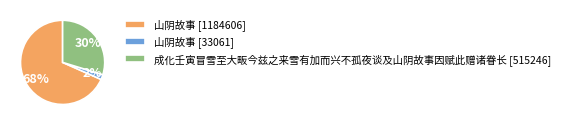

Rank the categories by value from lowest to highest.

山阴故事 [33061], 成化壬寅冒雪至大畈今兹之来雪有加而兴不孤夜谈及山阴故事因赋此赠诸眷长 [515246], 山阴故事 [1184606]